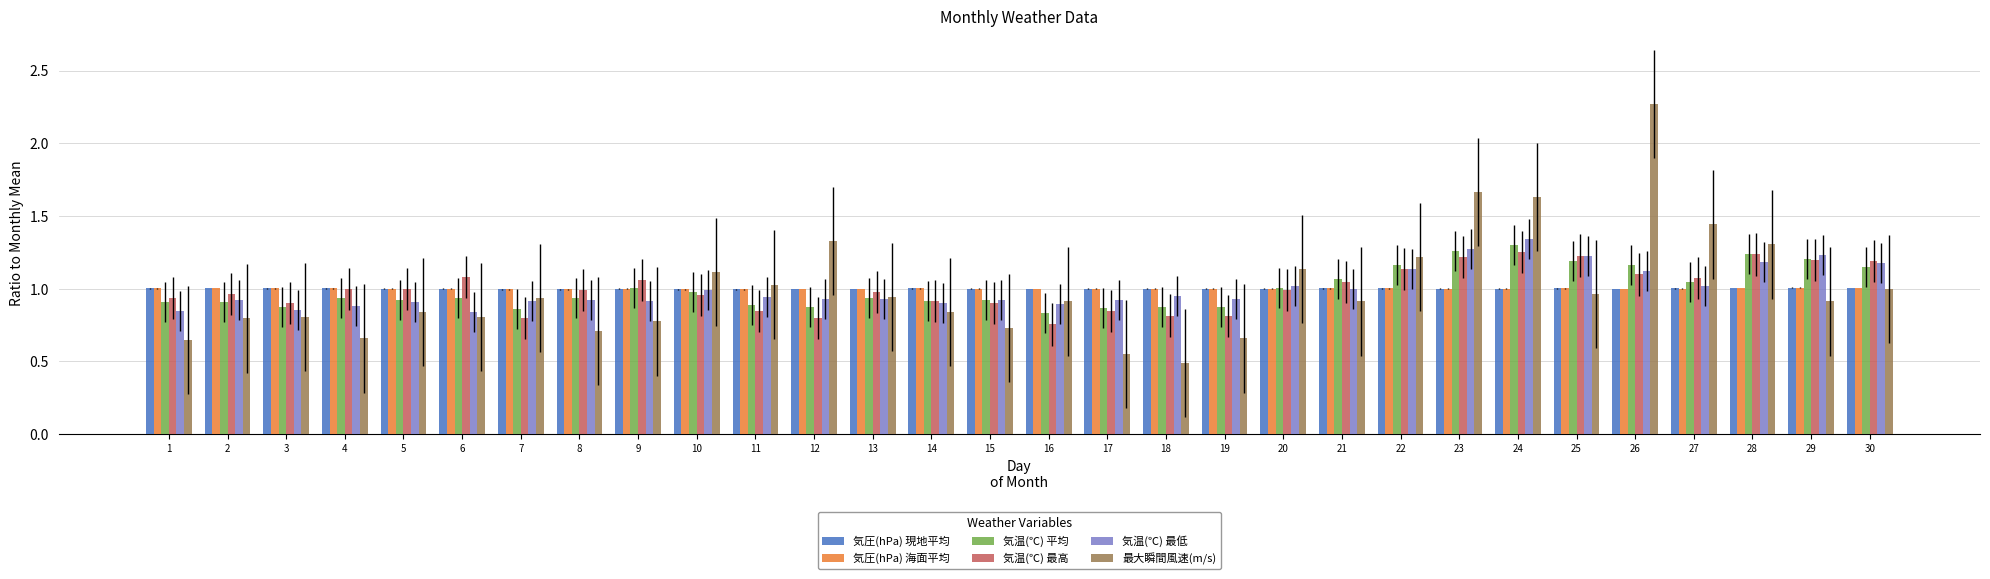

How many bars are there in each group?

6